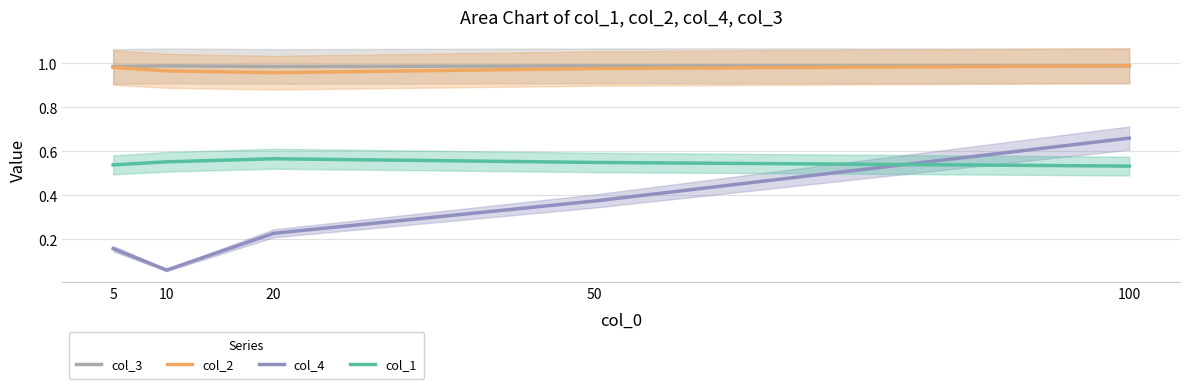

What are all the series names shown in the legend?

col_3, col_2, col_4, col_1